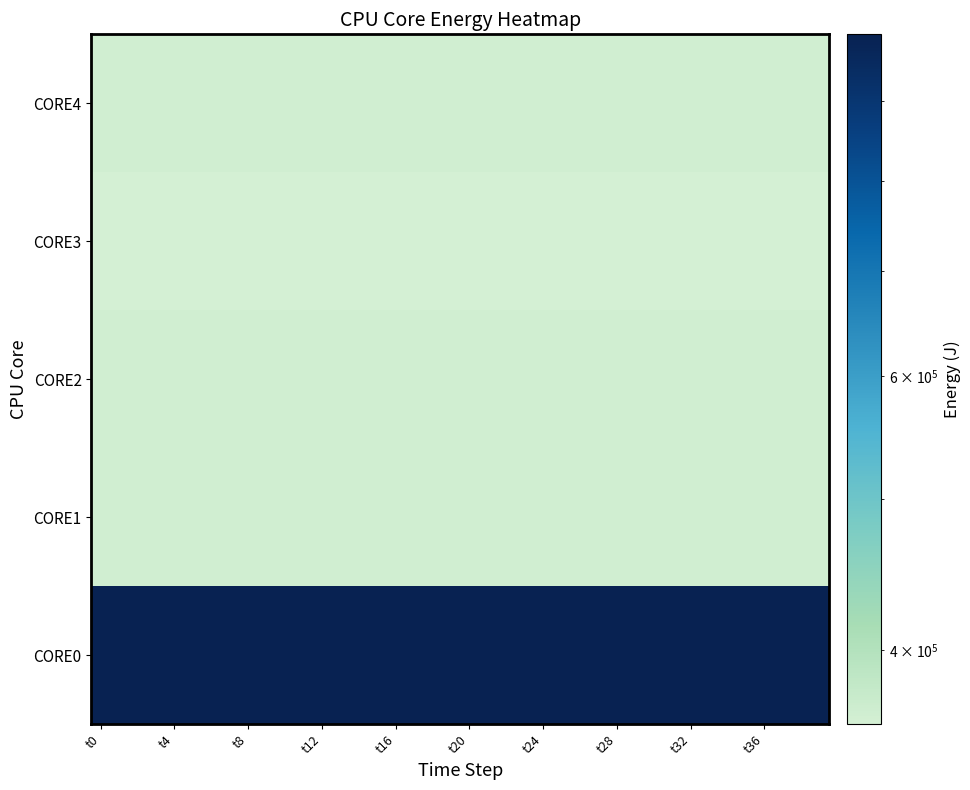

At which category is the sum across all series the highest?

39